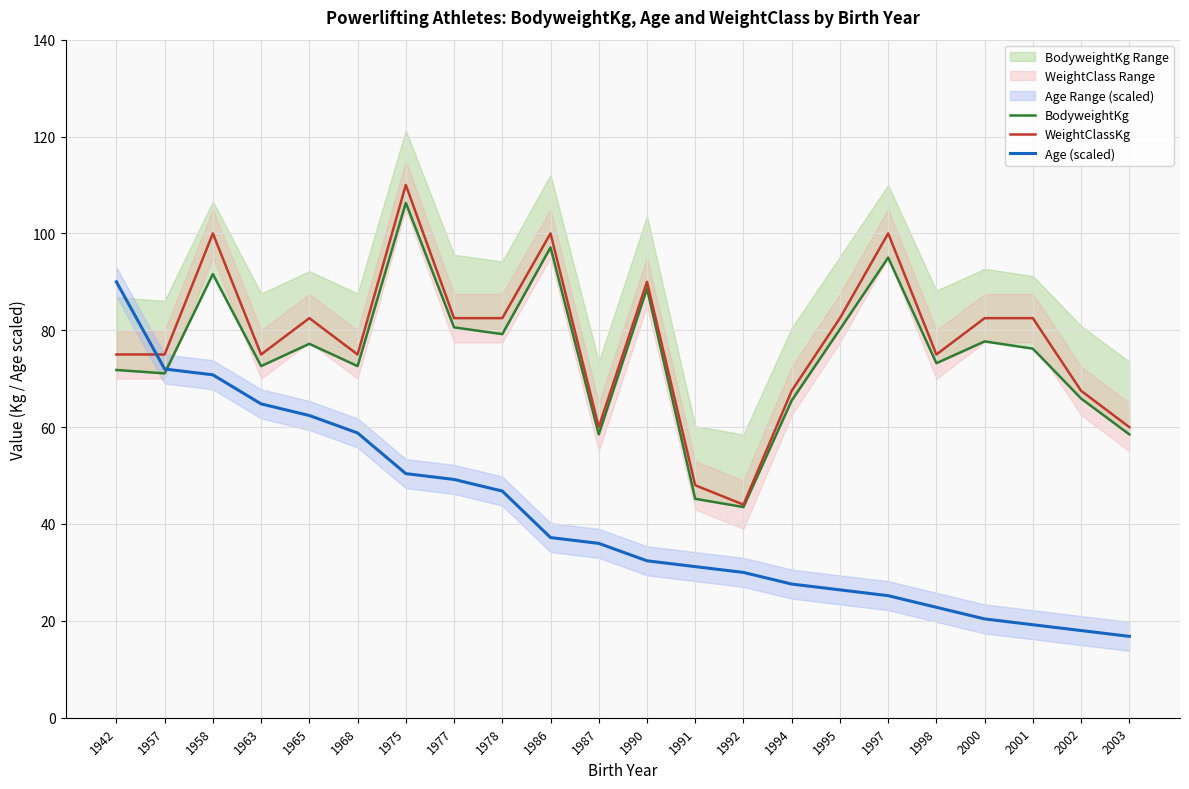

What is the sum of the Age (scaled) values at 2000 and 1990?

52.8